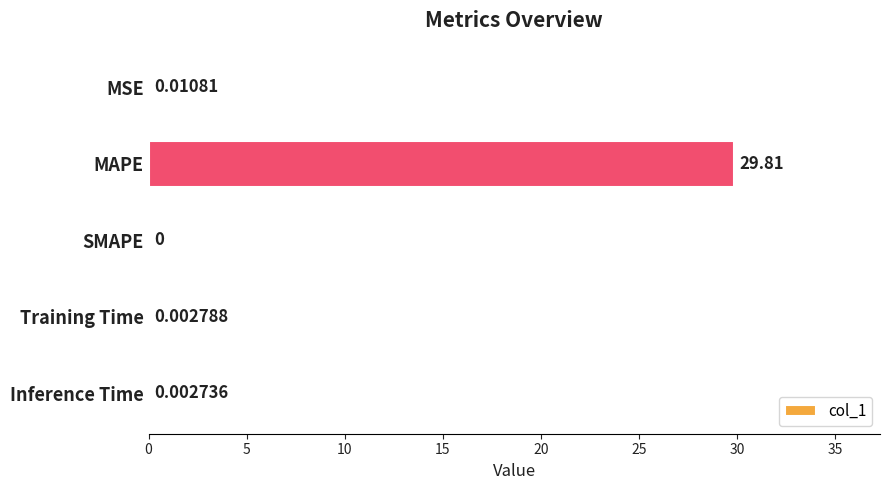

What is the sum of all values?

29.8